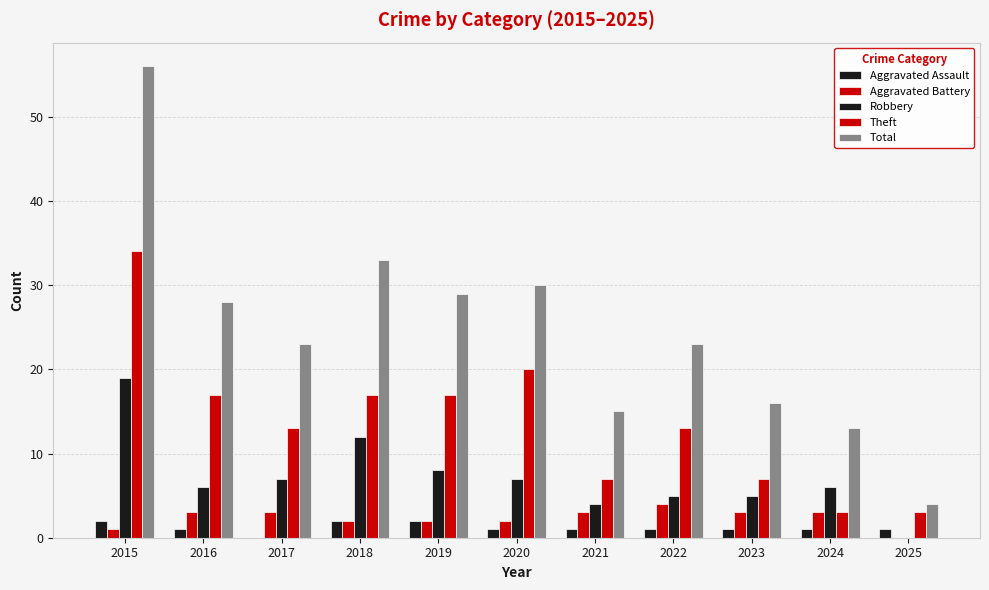

How many categories are shown in the chart?

11